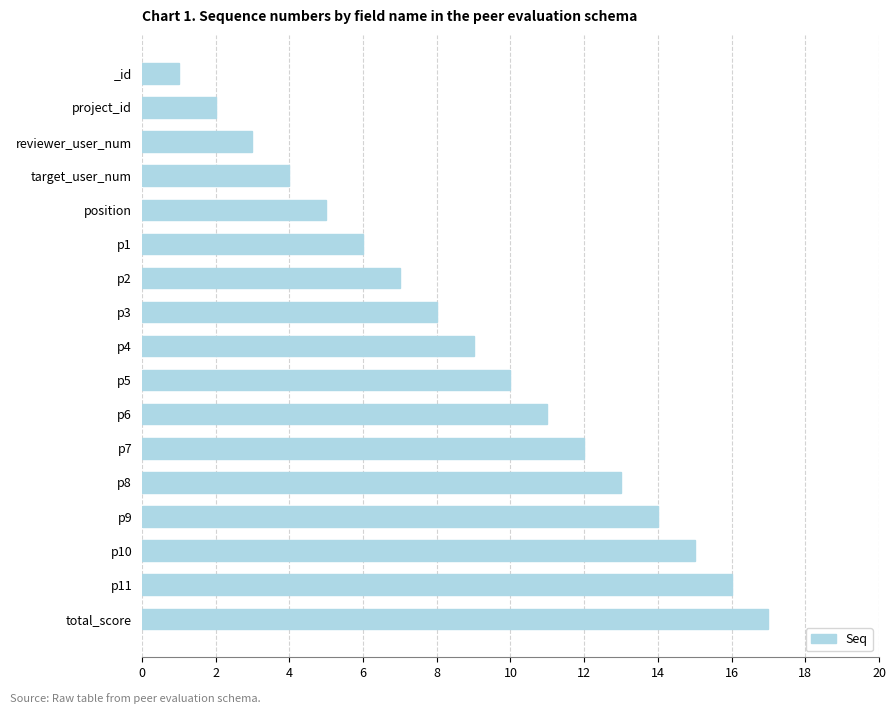

Rank the categories by value from highest to lowest.

total_score, p11, p10, p9, p8, p7, p6, p5, p4, p3, p2, p1, position, target_user_num, reviewer_user_num, project_id, _id